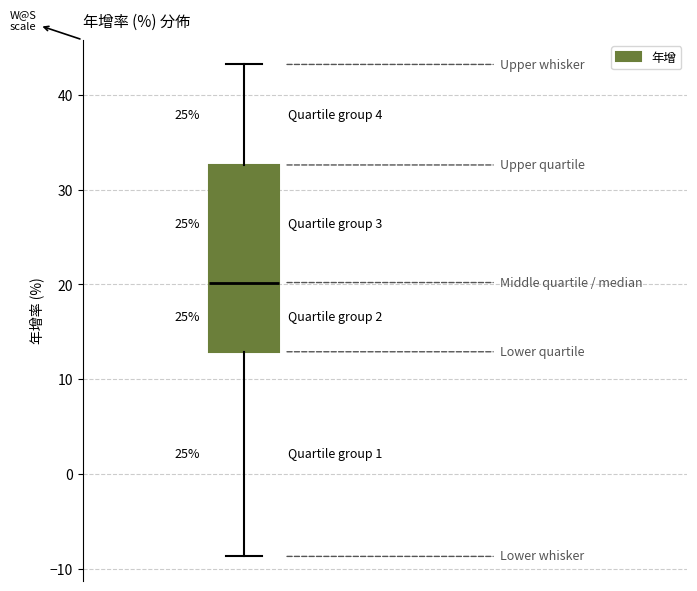

Transcribe this box plot: give where the median line is, the range the box spans, and where the two whiskers end, as read against the y-axis. The values are not printed on the chart, so give them approximately, as read against the axis.

median 20, box 13 to 33, whiskers -9 to 43